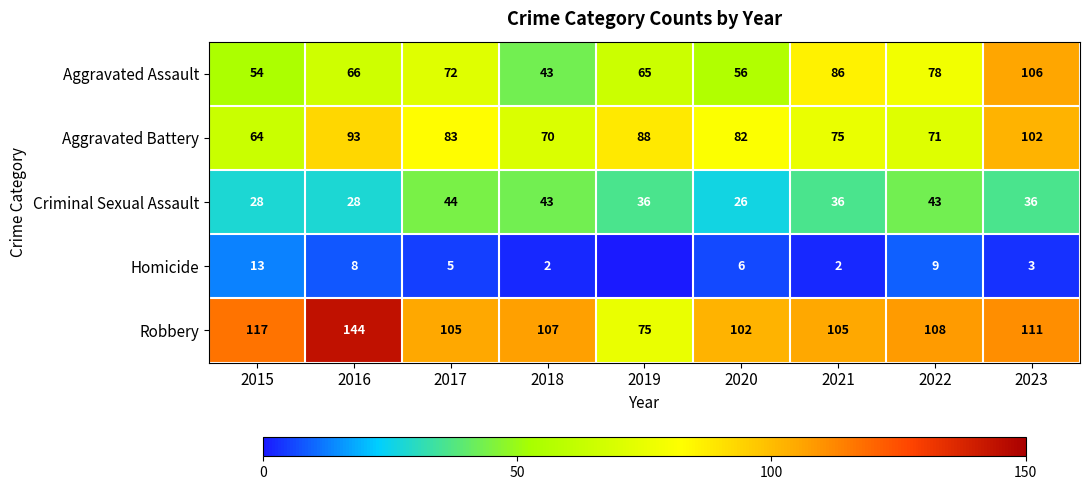

What value does the Aggravated Battery series have at 2016?

93